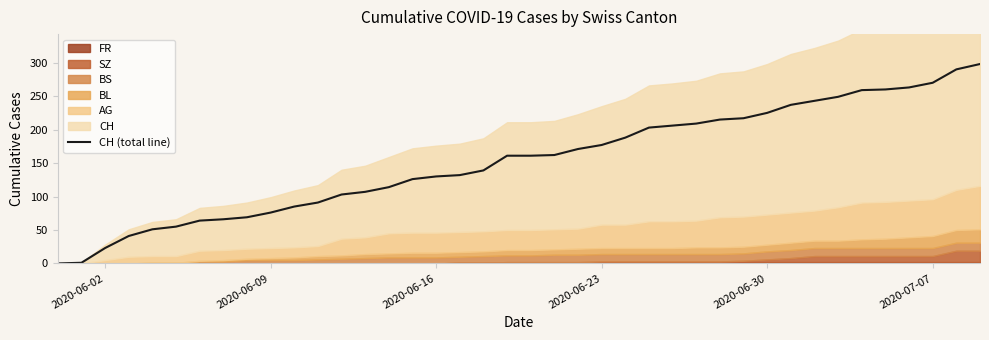

How many values exceed 161?

19